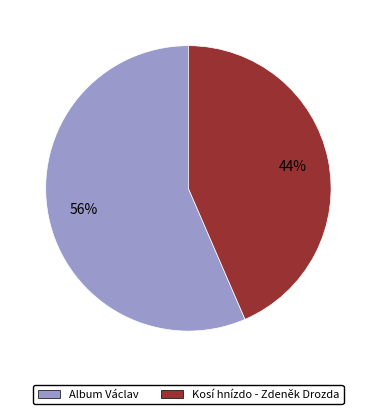

Is it true that Kosí hnízdo - Zdeněk Drozda is 44% of the pie?

True